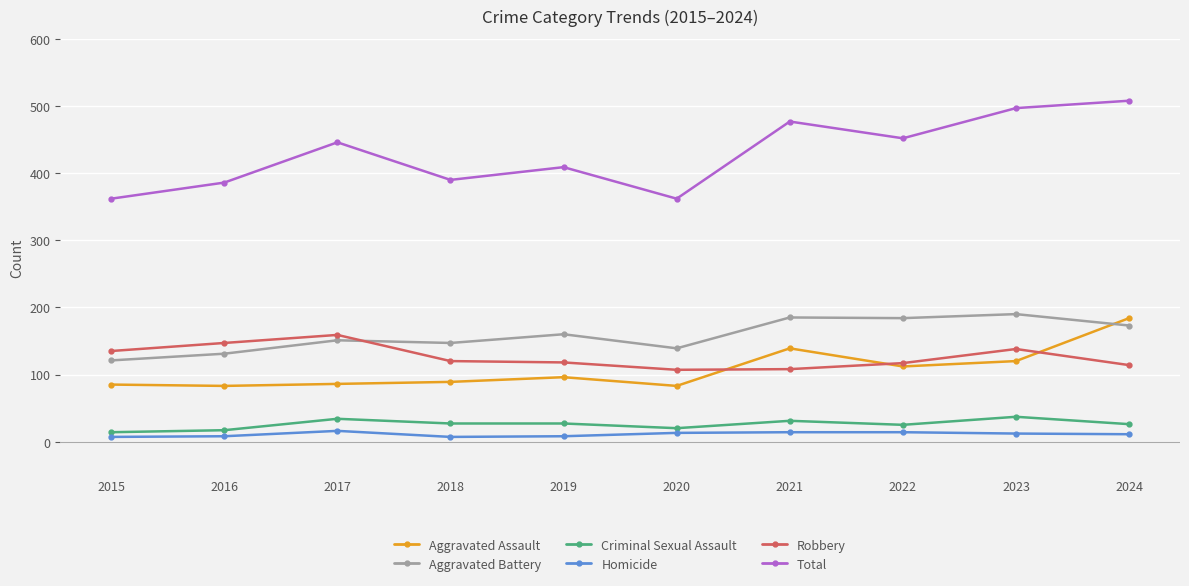

True or false: Aggravated Assault and Criminal Sexual Assault intersect in this chart.

False